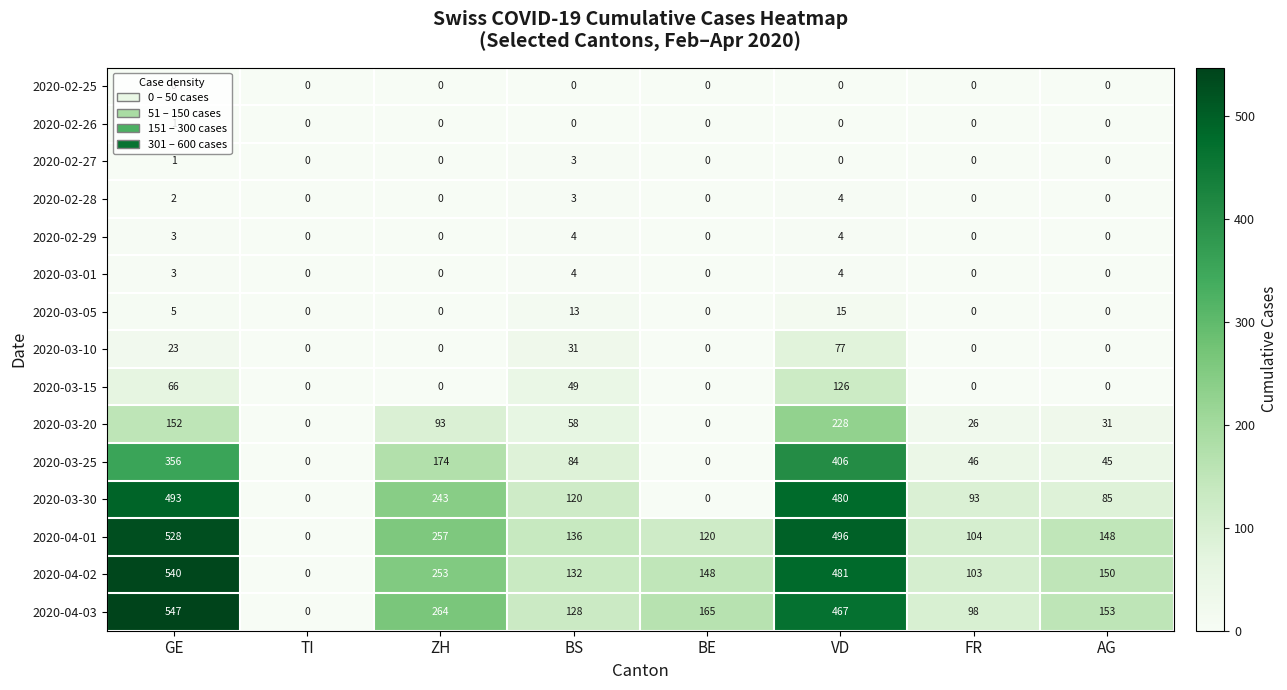

Count the number of categories in the chart.

8